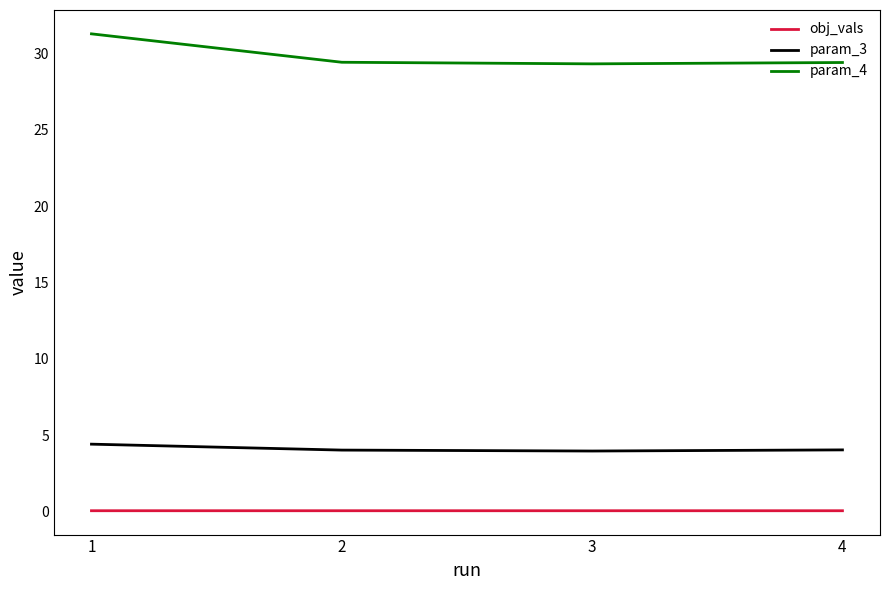

What are all the series names shown in the legend?

obj_vals, param_3, param_4